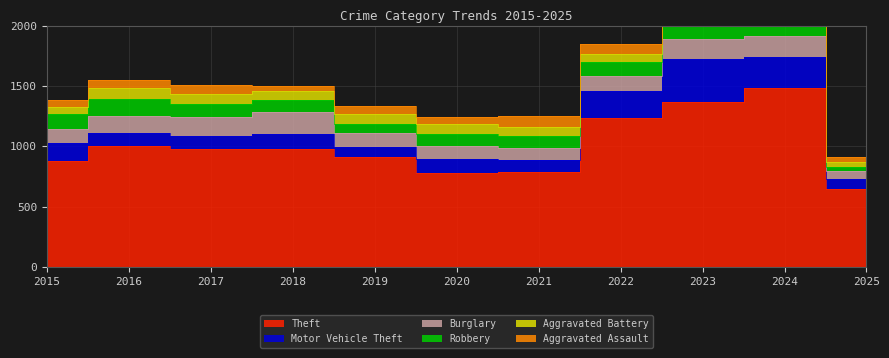

True or false: Burglary and Theft cross at least once.

False